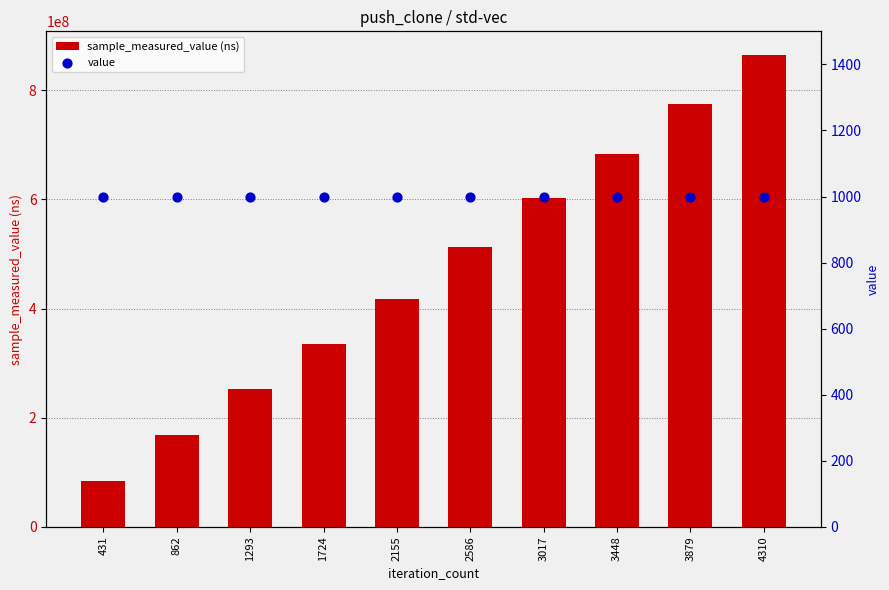

At which category is the sum across all series the highest?

4310